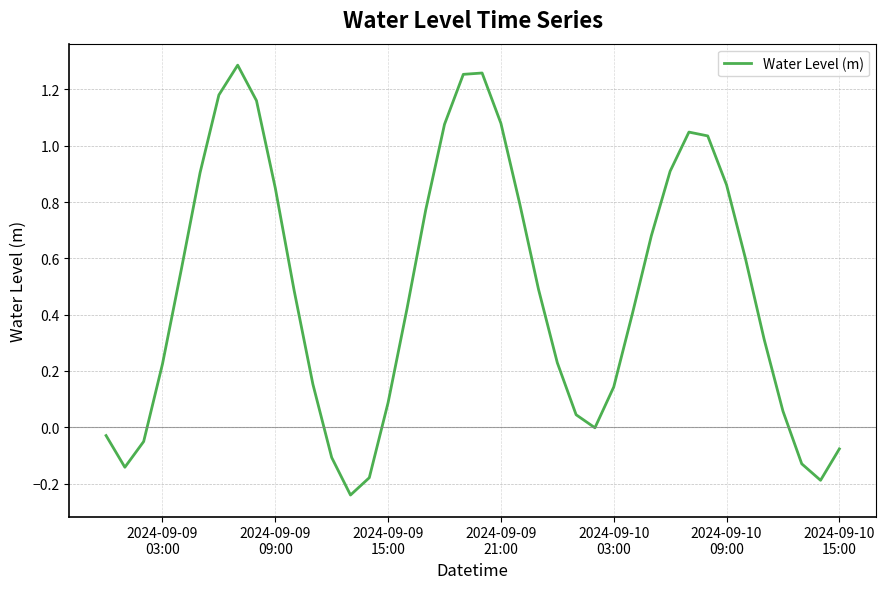

How many lines are shown in the chart?

1